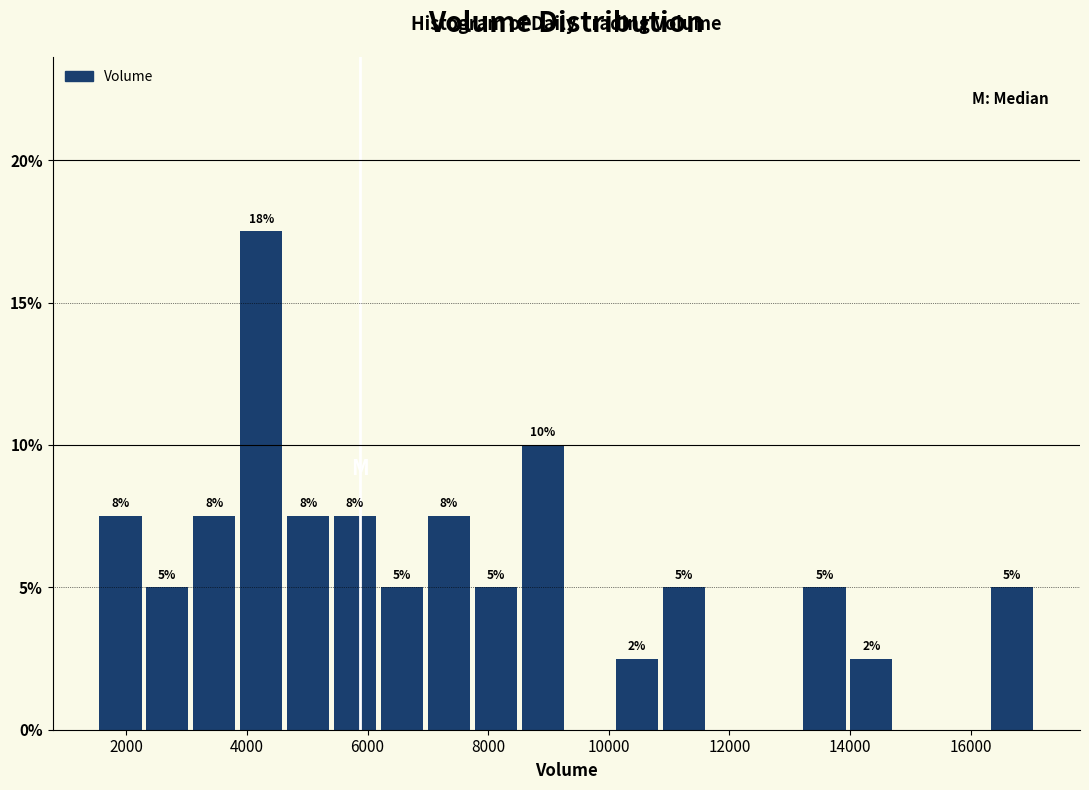

Around what value on the x-axis is the tallest bar? Give the approximate position of its centre, as read against the axis.

4200